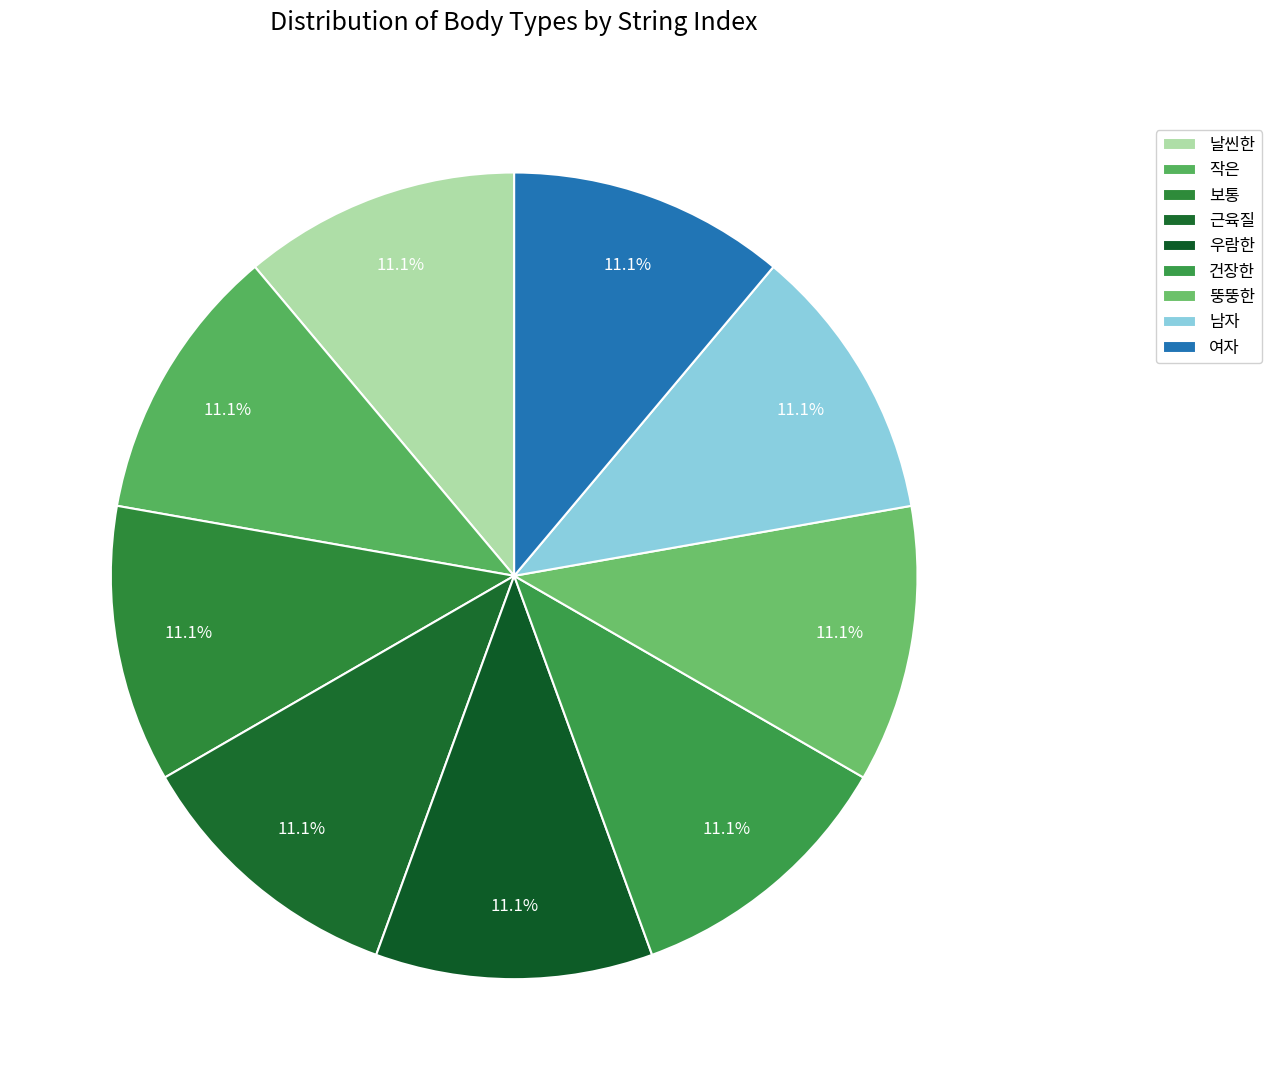

Does 근육질 represent more than half of the total?

No